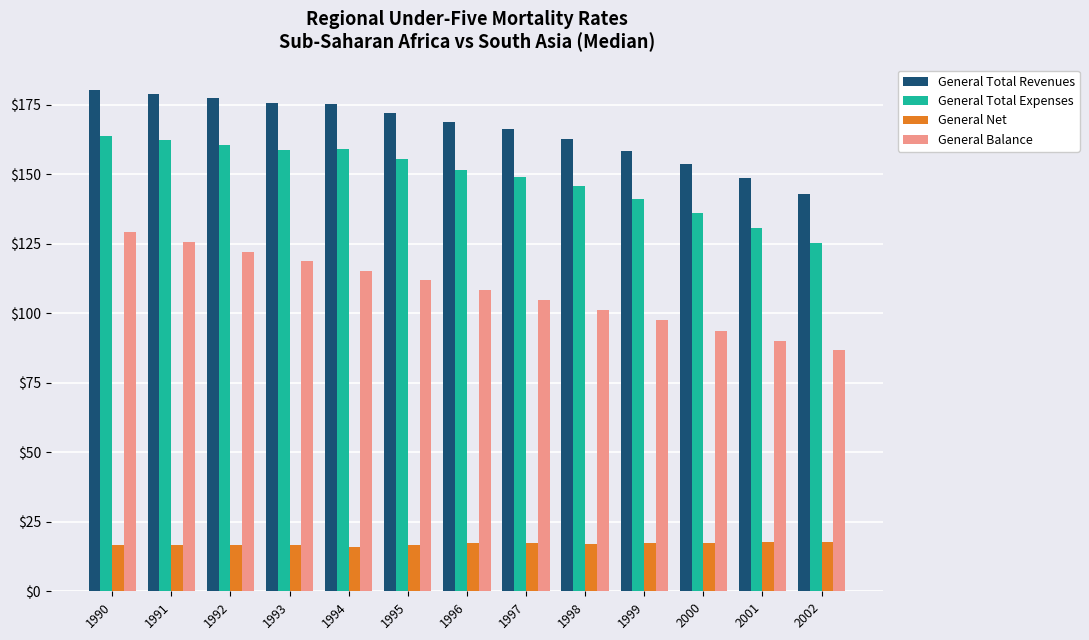

Is the value of General Total Revenues at 1997 greater than the value of General Total Expenses at 1990?

Yes